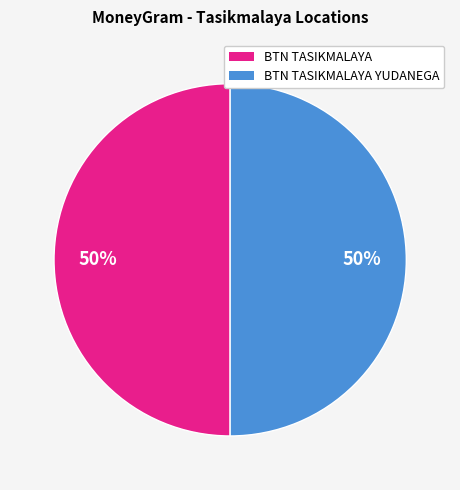

To the nearest percent, what is the average slice percentage?

50%